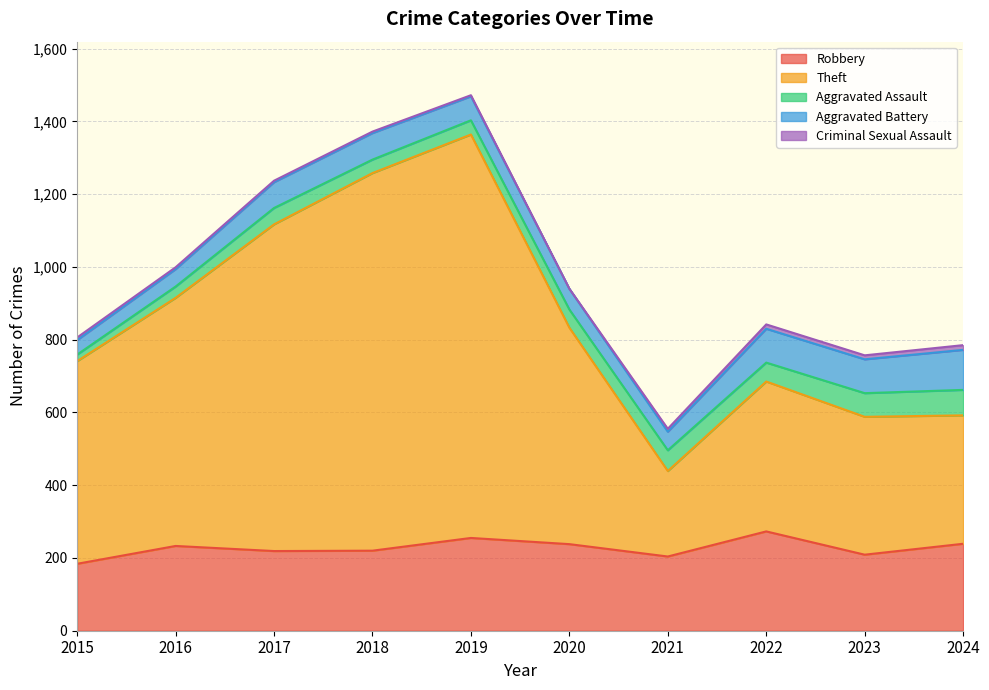

What is the sum of all Theft values?

6258